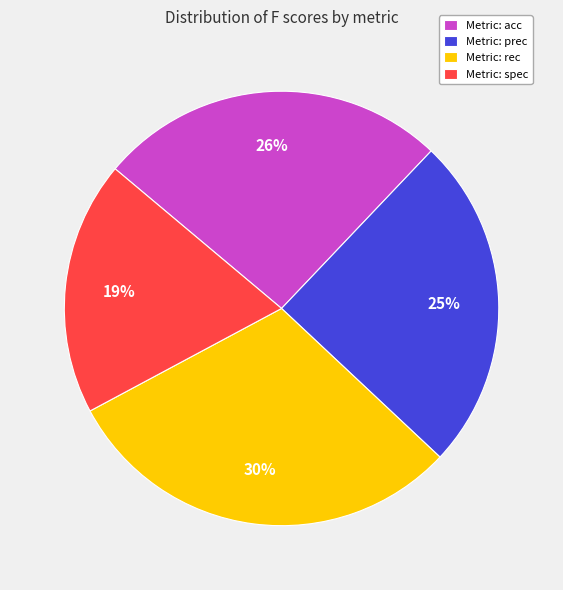

How many segments does this pie chart have?

4